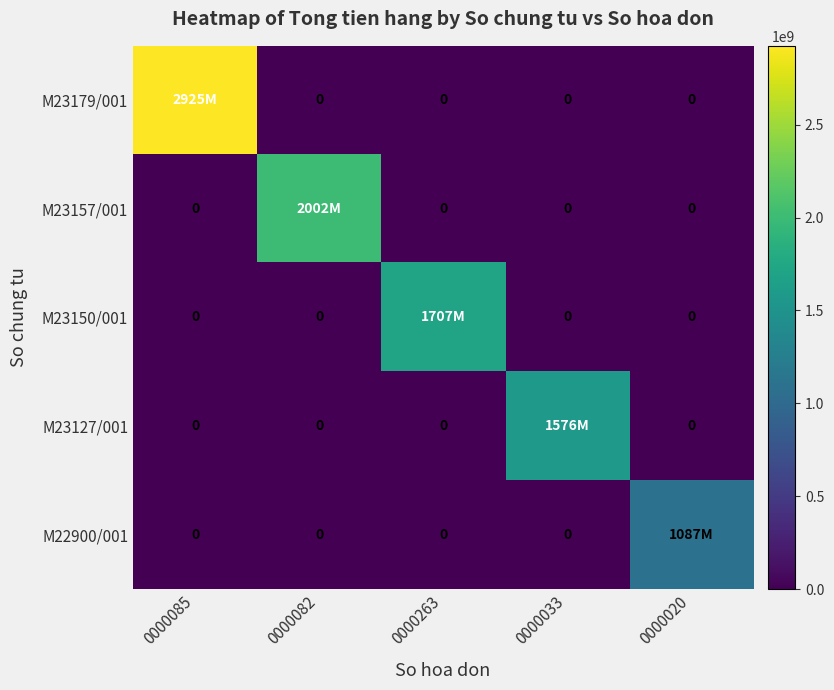

Rank the series by their maximum value, from lowest to highest.

M22900/001, M23127/001, M23150/001, M23157/001, M23179/001